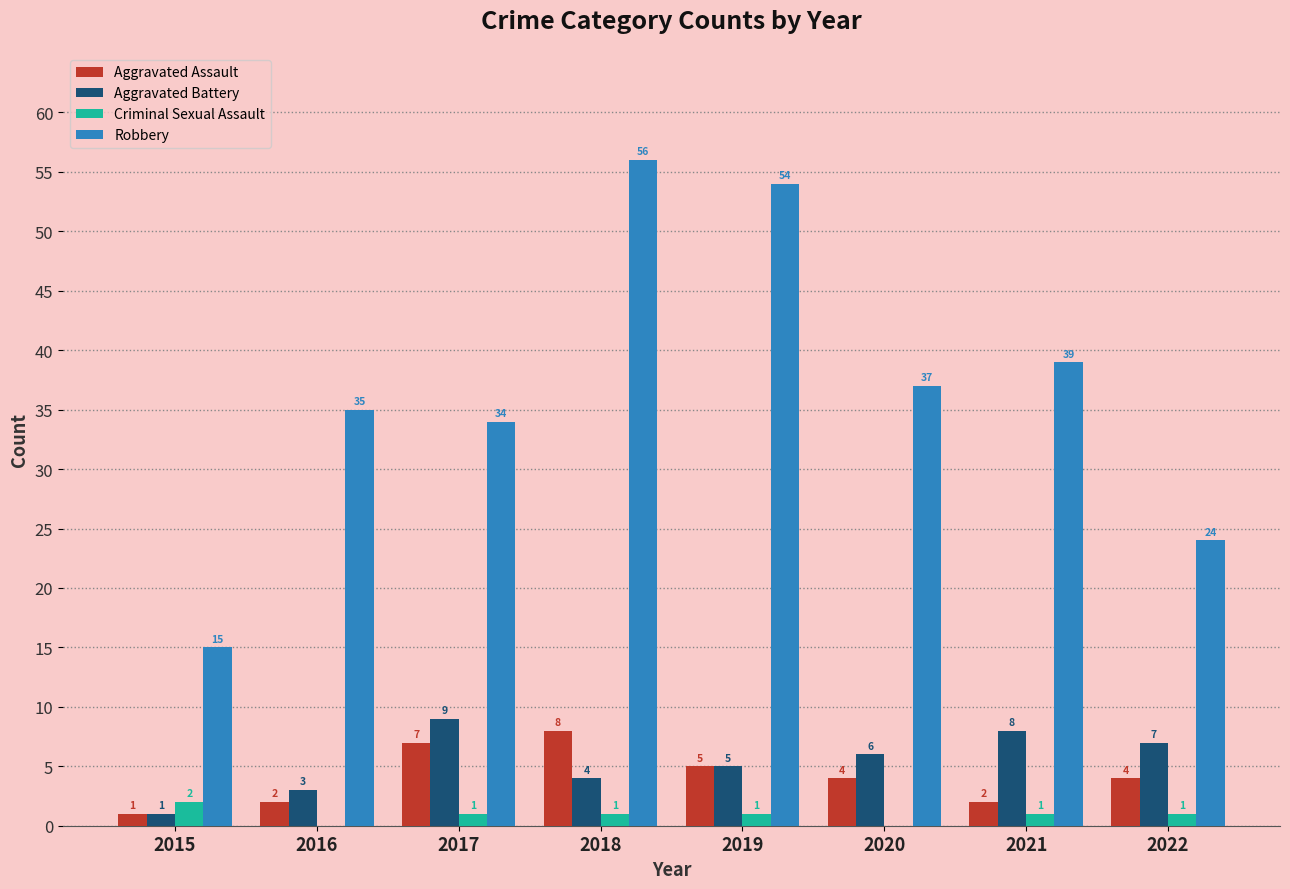

Reading left to right, what are all the values shown in this chart?

Aggravated Assault: 1	2	7	8	5	4	2	4
Aggravated Battery: 1	3	9	4	5	6	8	7
Criminal Sexual Assault: 2	0	1	1	1	0	1	1
Robbery: 15	35	34	56	54	37	39	24